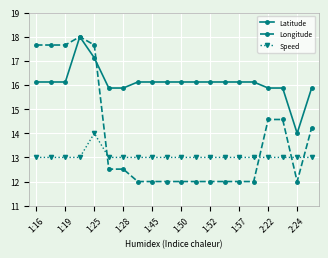

What is the minimum value for Speed?

13.0